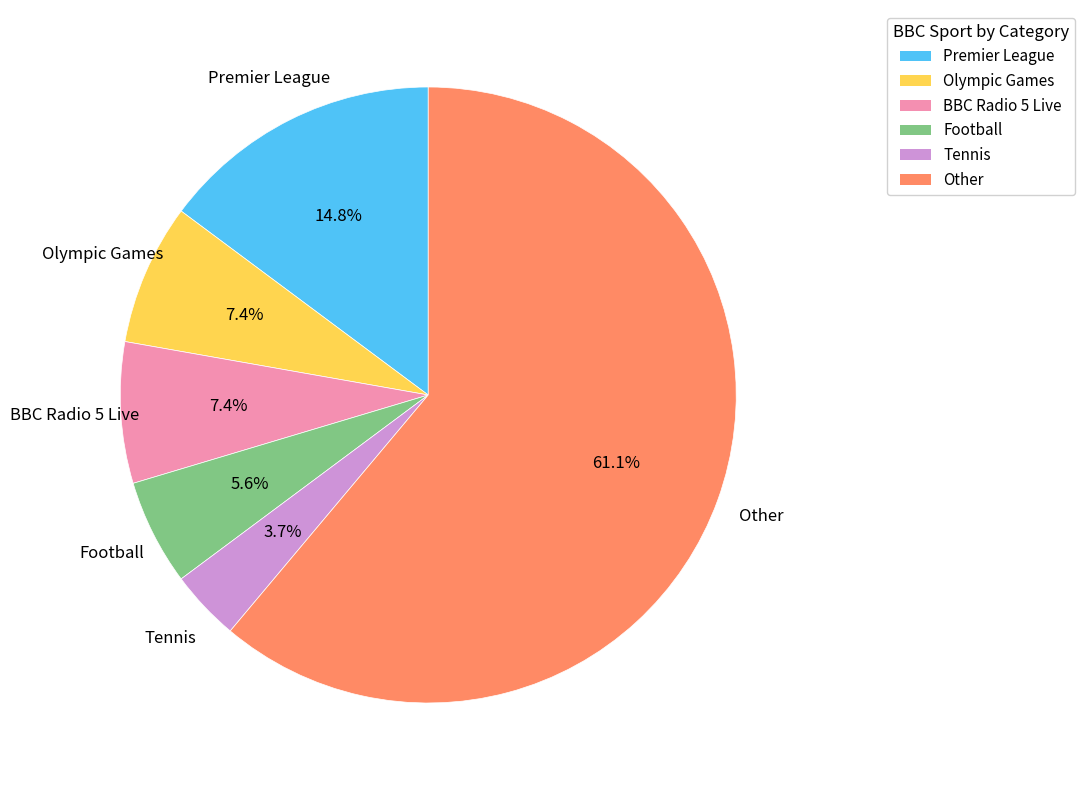

Does any single category account for the majority?

Yes